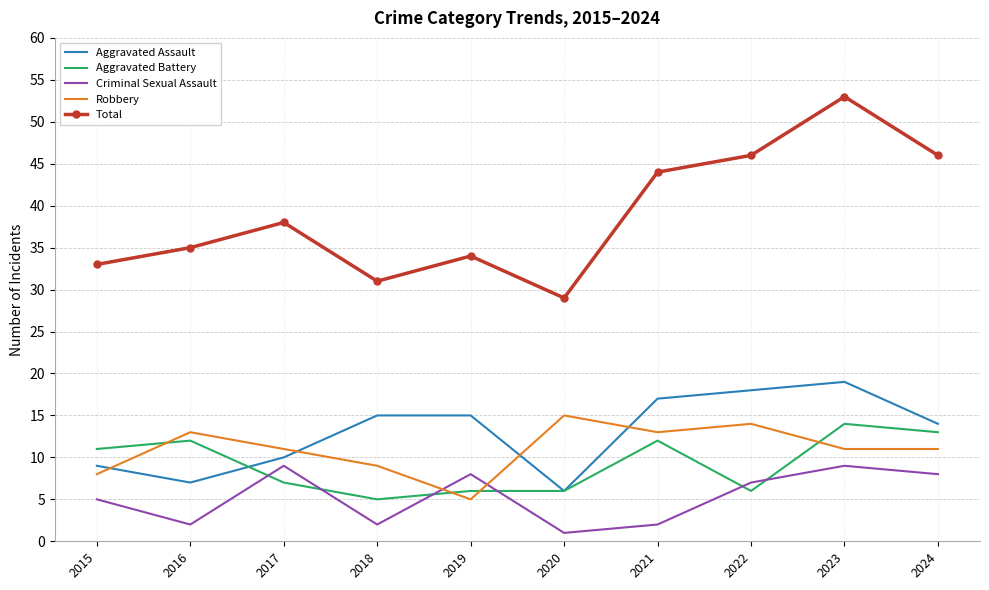

What is the total value across all series at 2017?

75